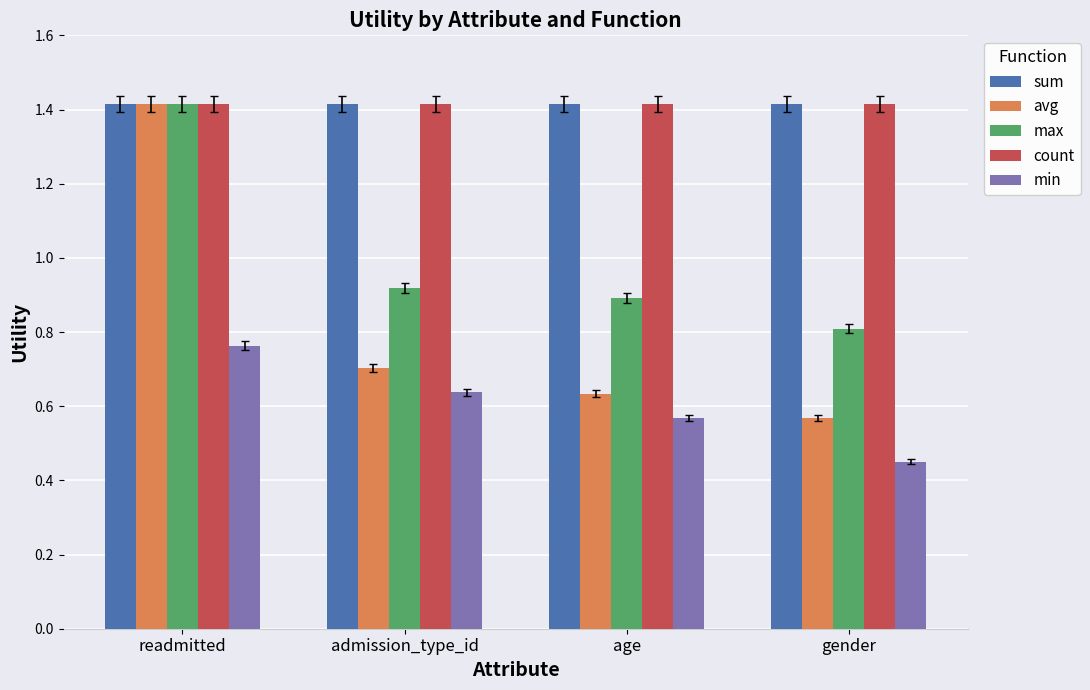

What are all the series names shown in the legend?

sum, avg, max, count, min